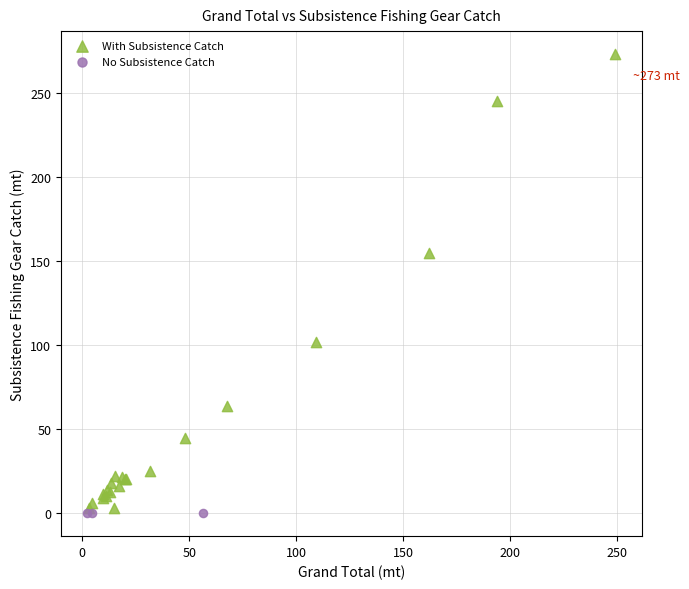

Which series reaches the minimum Y coordinate?

No Subsistence Catch